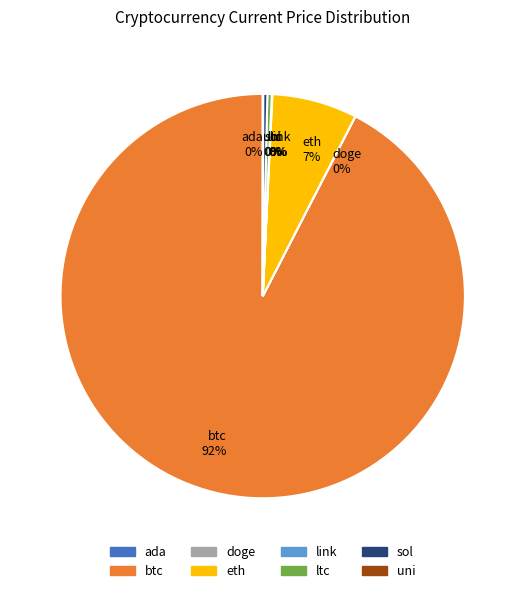

Is there any slice that represents more than half of the pie?

Yes